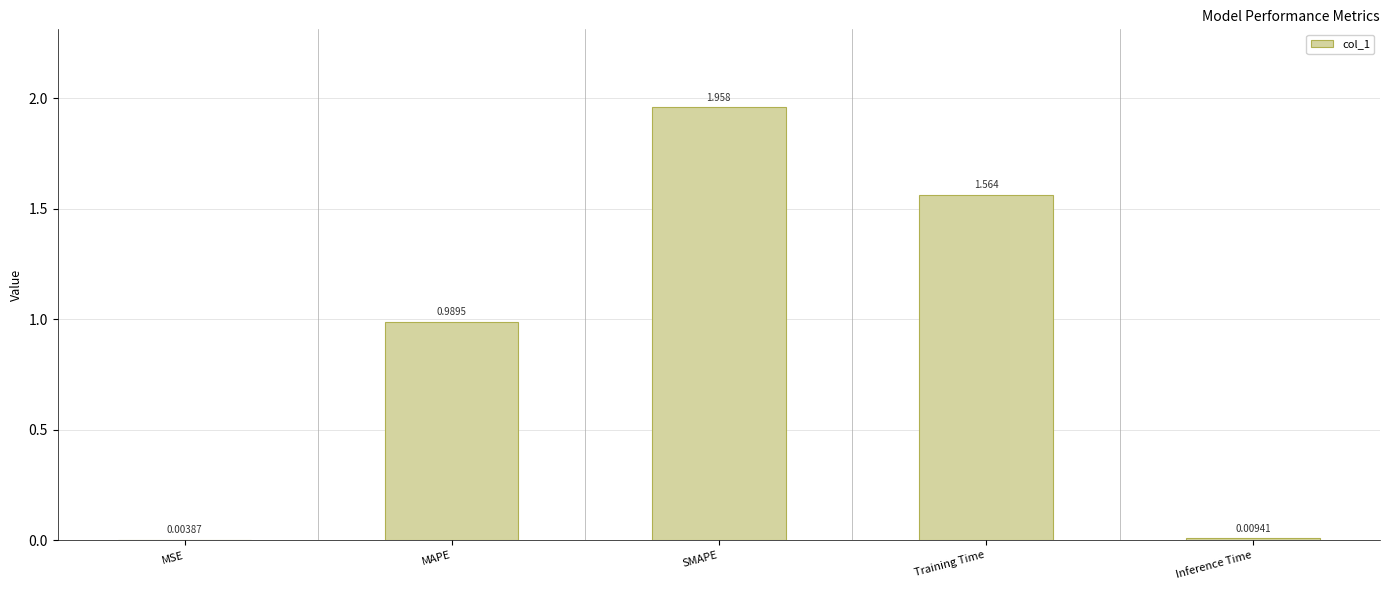

Which label corresponds to the largest value in the chart?

SMAPE